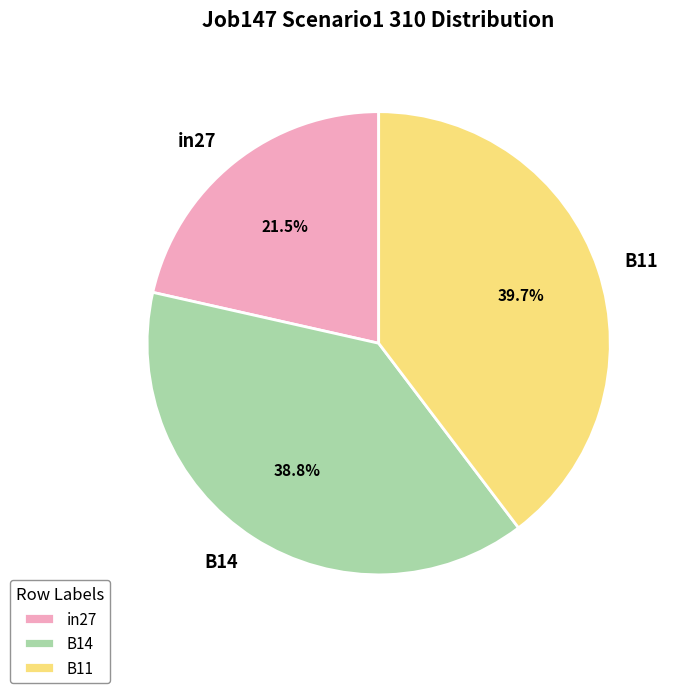

To the nearest percent, what is the difference between the largest and smallest slice percentages?

18%